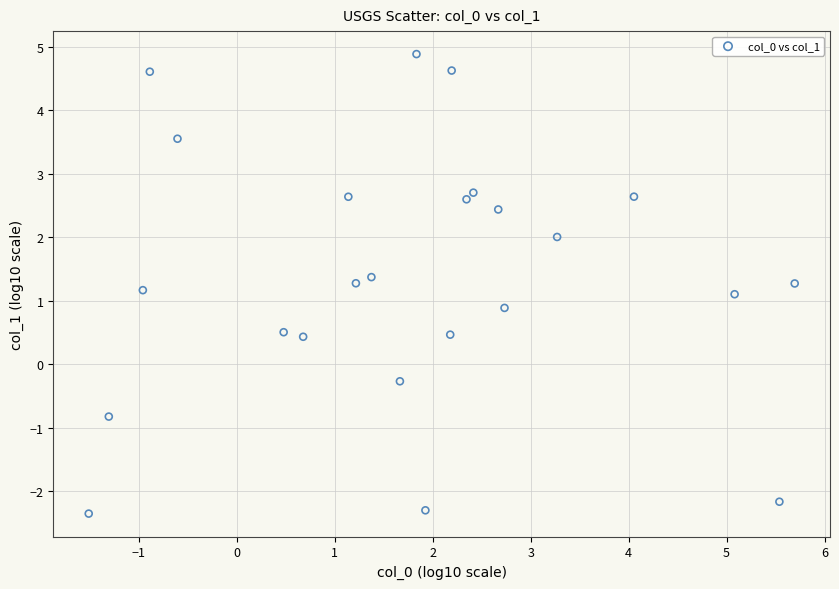

What is the range of X values (max minus min)?

7.2